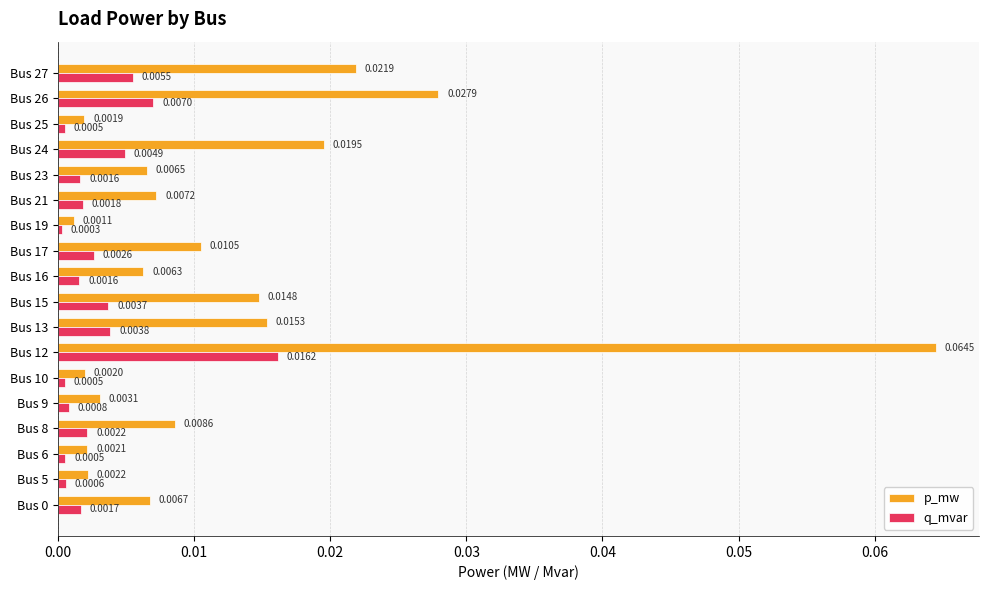

Which series changed the most between Bus 16 and Bus 27?

p_mw